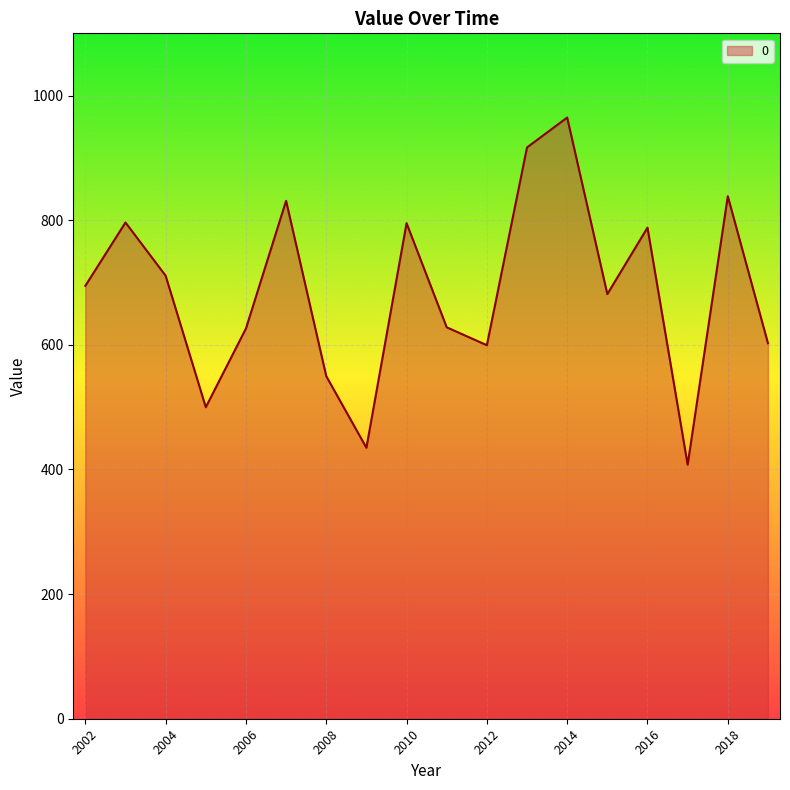

What is the minimum value shown in the chart?

407.7